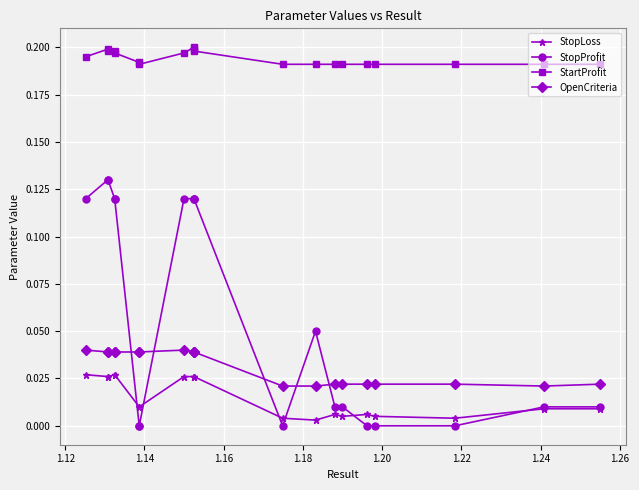

How many intersections are there between StopLoss and StopProfit?

6